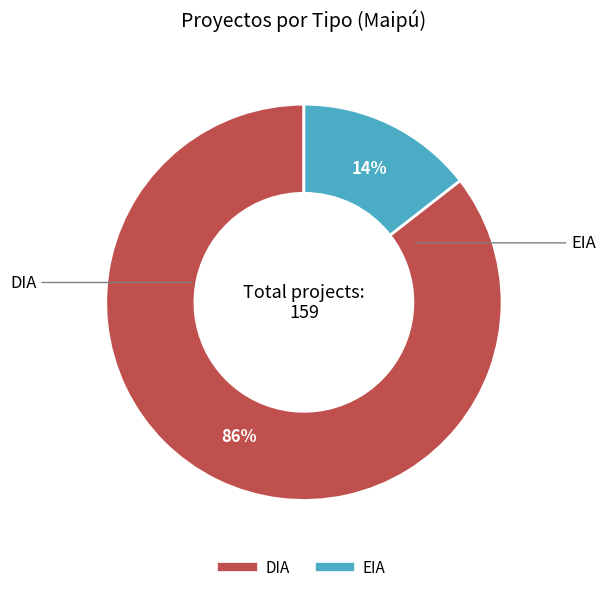

Which slice is the largest?

DIA